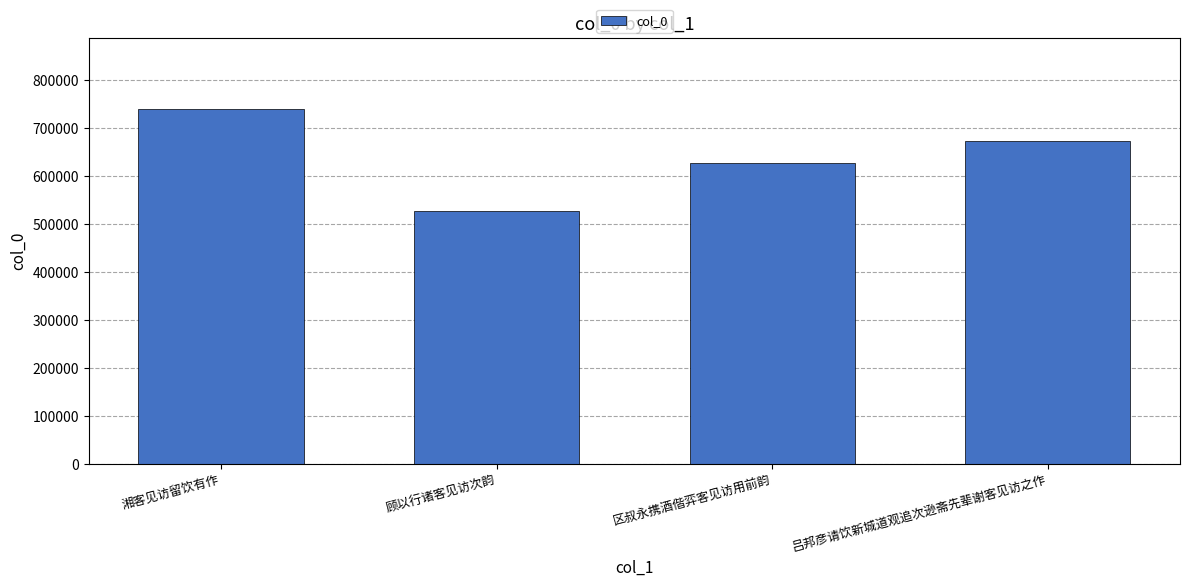

At which label does the data first exceed 672716?

湘客见访留饮有作